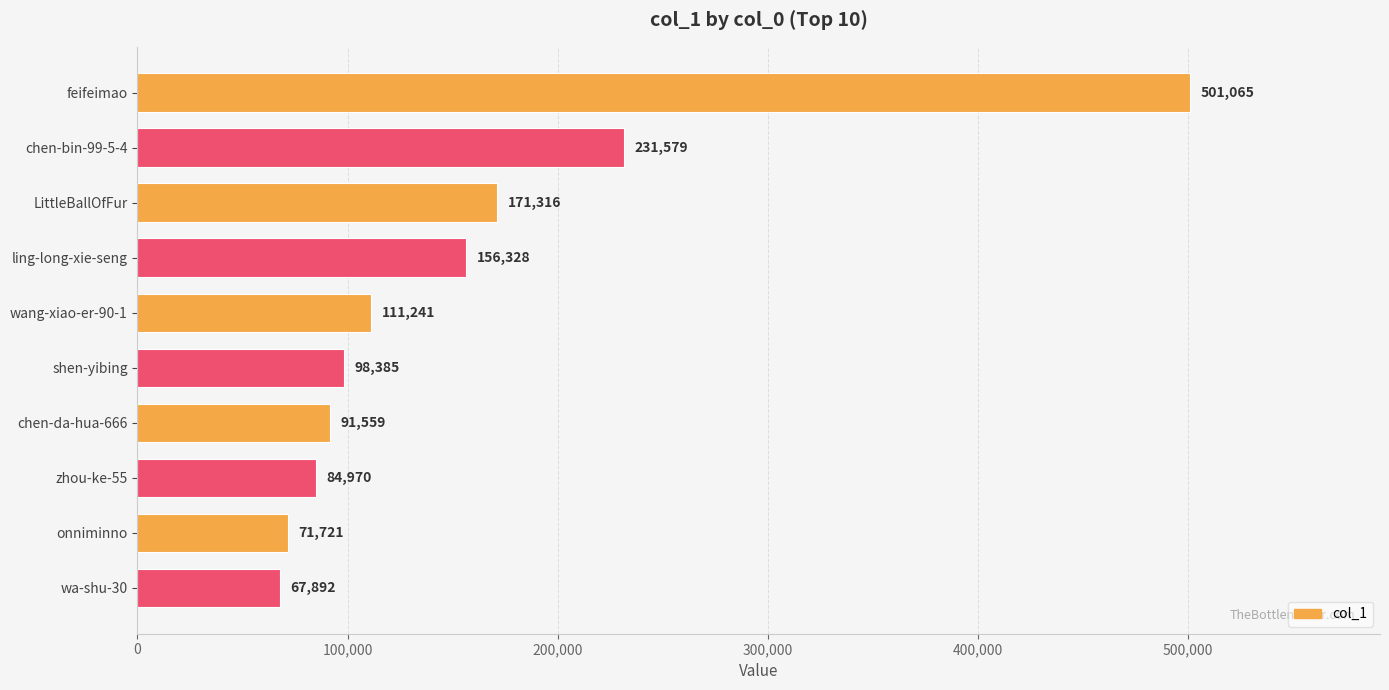

At which label is the value closest to 284478?

chen-bin-99-5-4